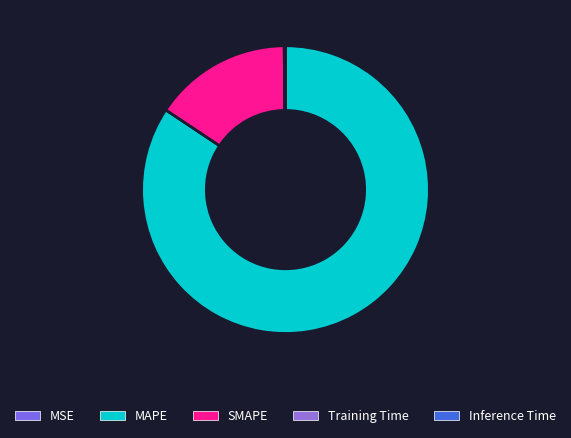

How many segments does this pie chart have?

5